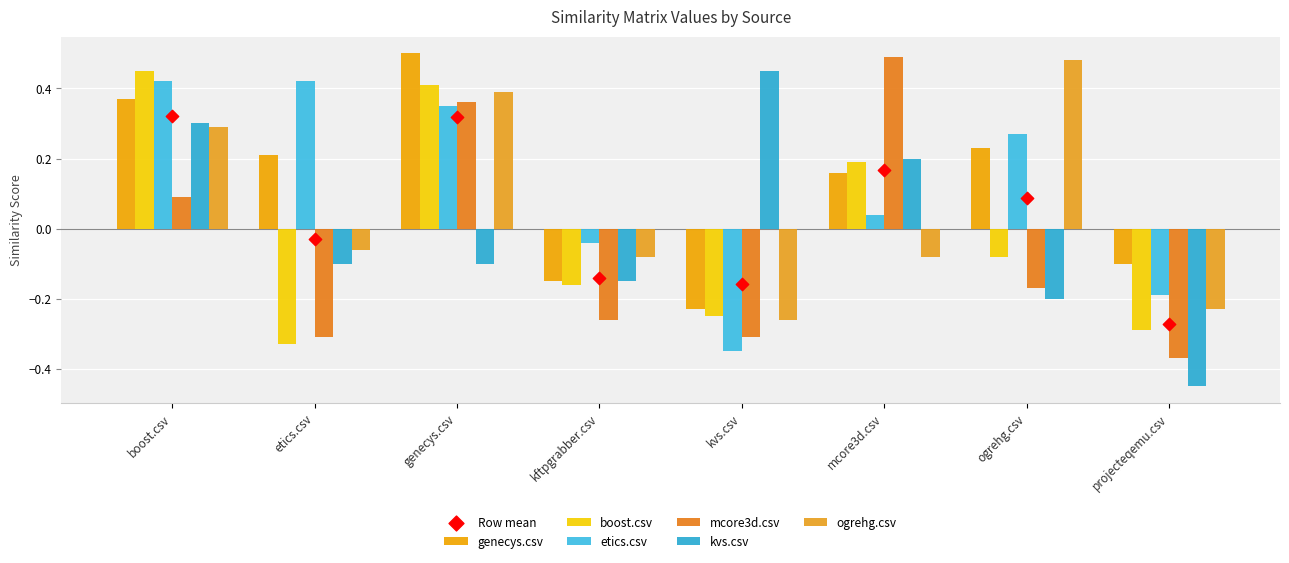

Is the value of ogrehg.csv at kftpgrabber.csv greater than the value of genecys.csv at projecteqemu.csv?

Yes